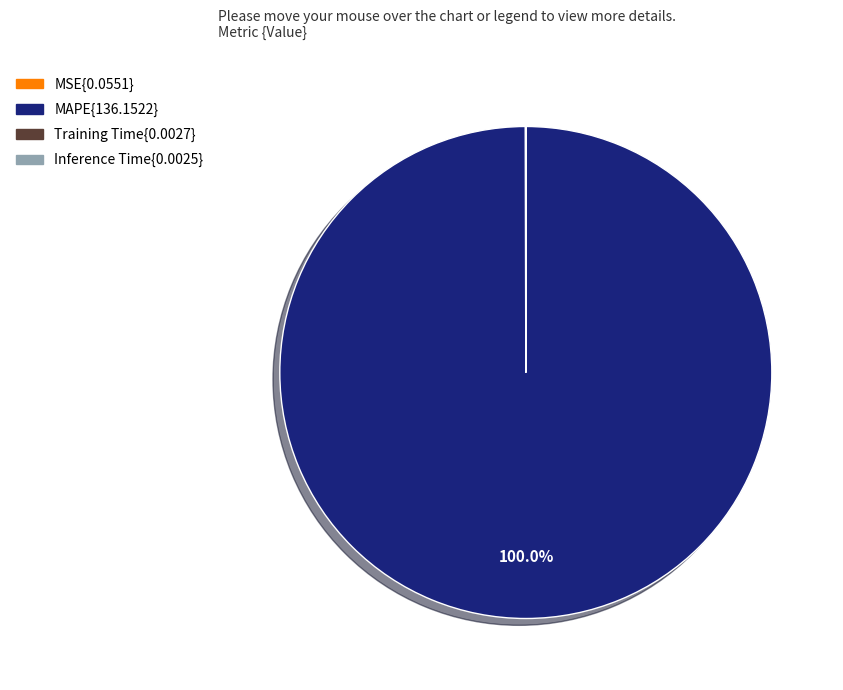

Is there a majority slice in this chart?

Yes